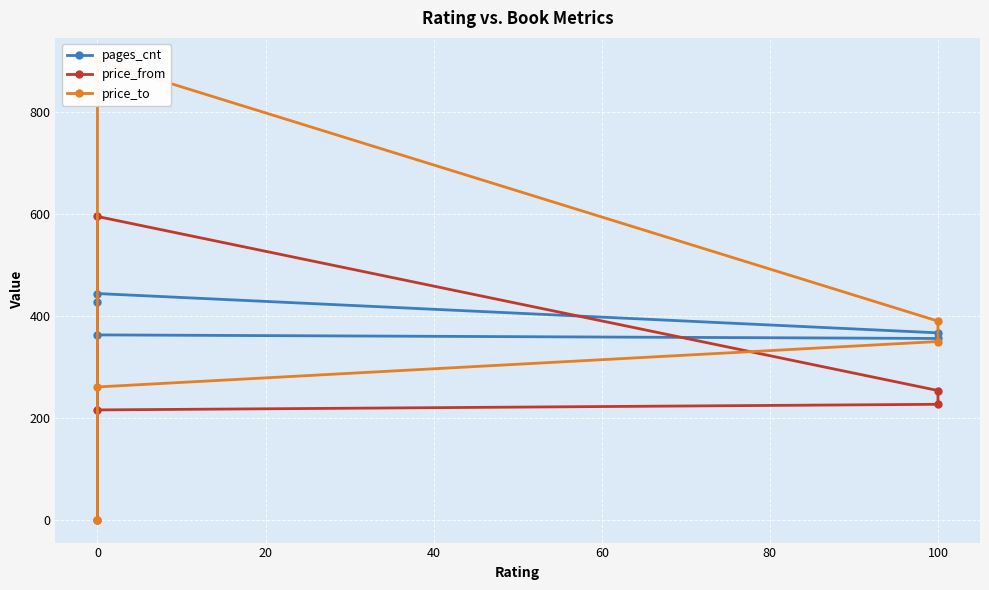

What are all the series names shown in the legend?

pages_cnt, price_from, price_to